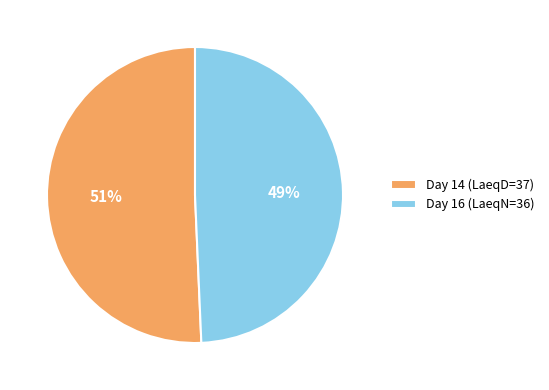

True or false: Day 16 (LaeqN=36) accounts for 42% of the total.

False